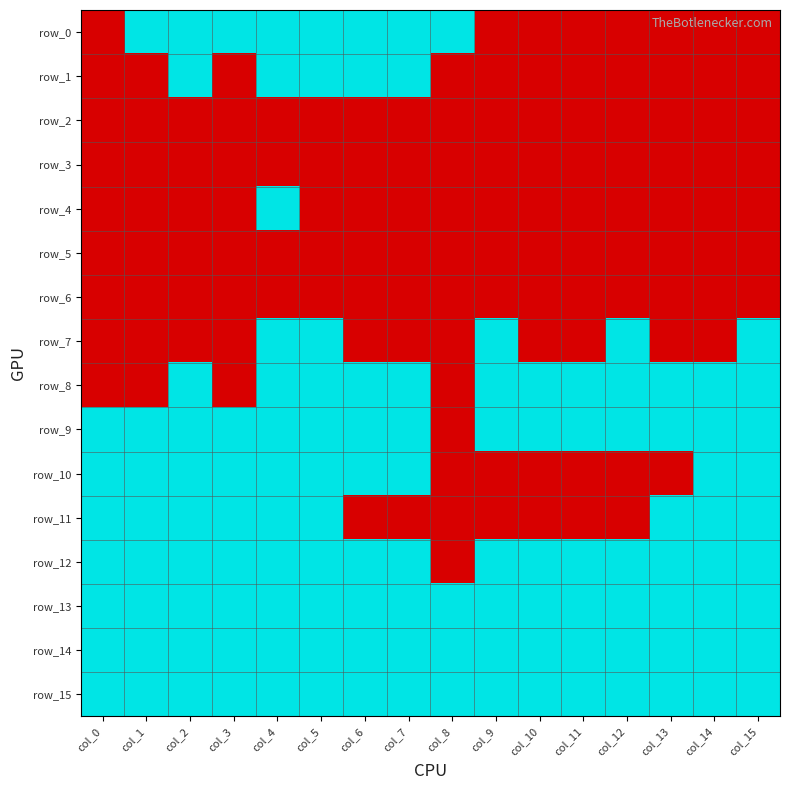

Count the number of categories in the chart.

16